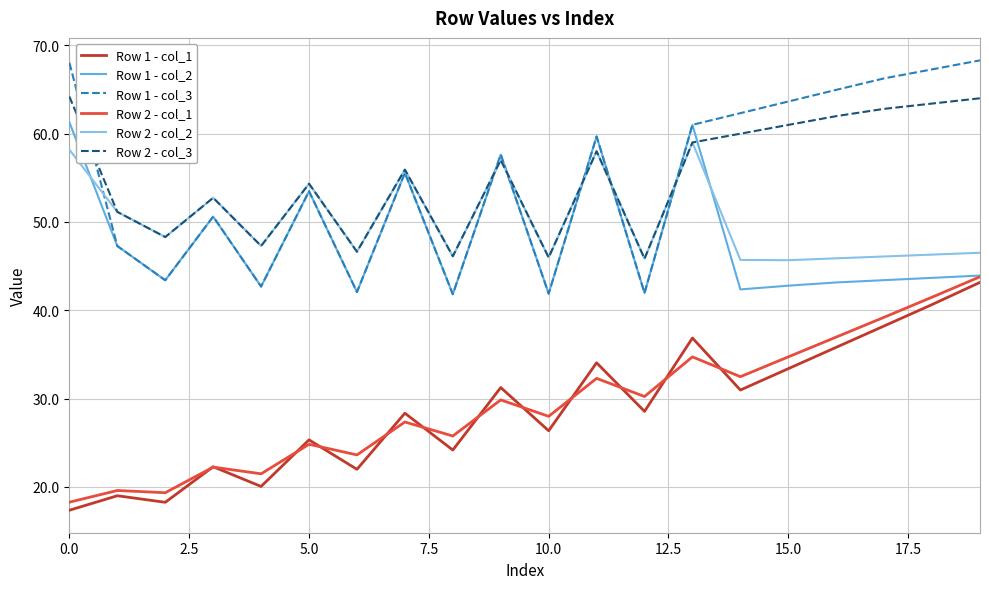

Which series has the widest spread of values?

Row 1 - col_3